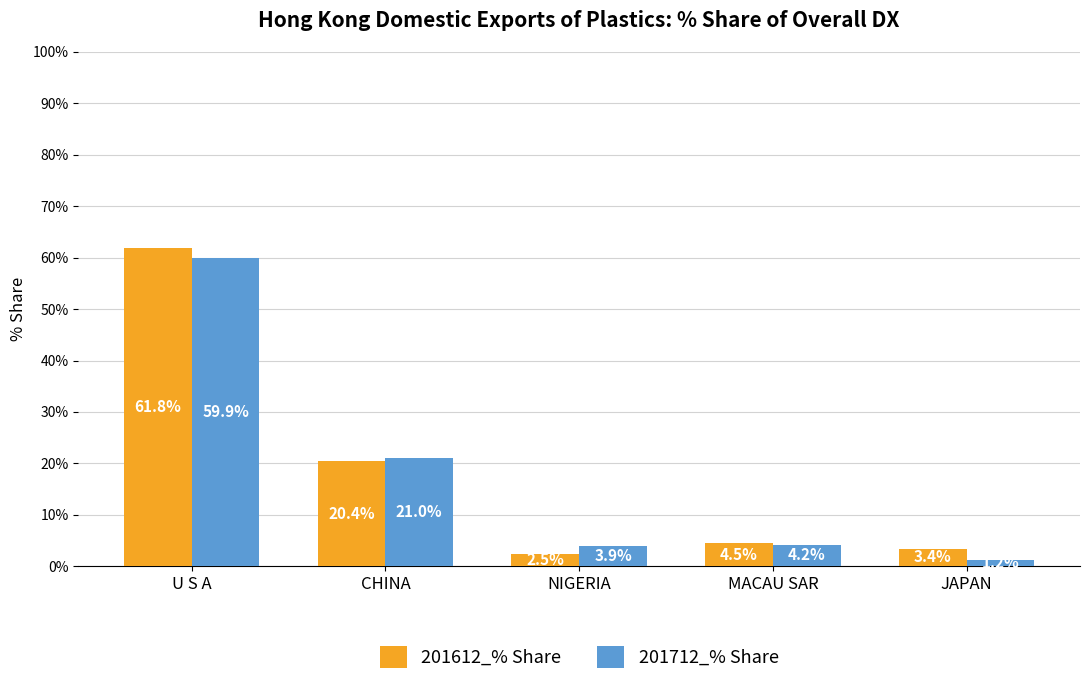

Which series changed the most between CHINA and NIGERIA?

201612_% Share